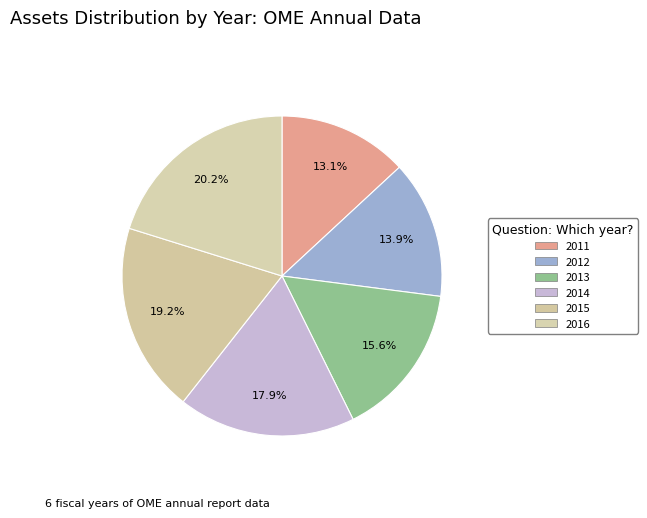

How many slices are in this pie chart?

6